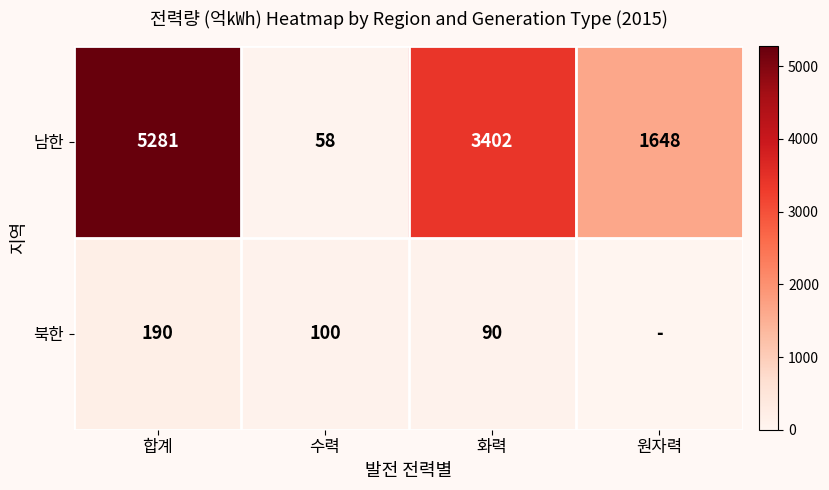

List the labels in order of 남한 value, largest first.

합계, 화력, 원자력, 수력